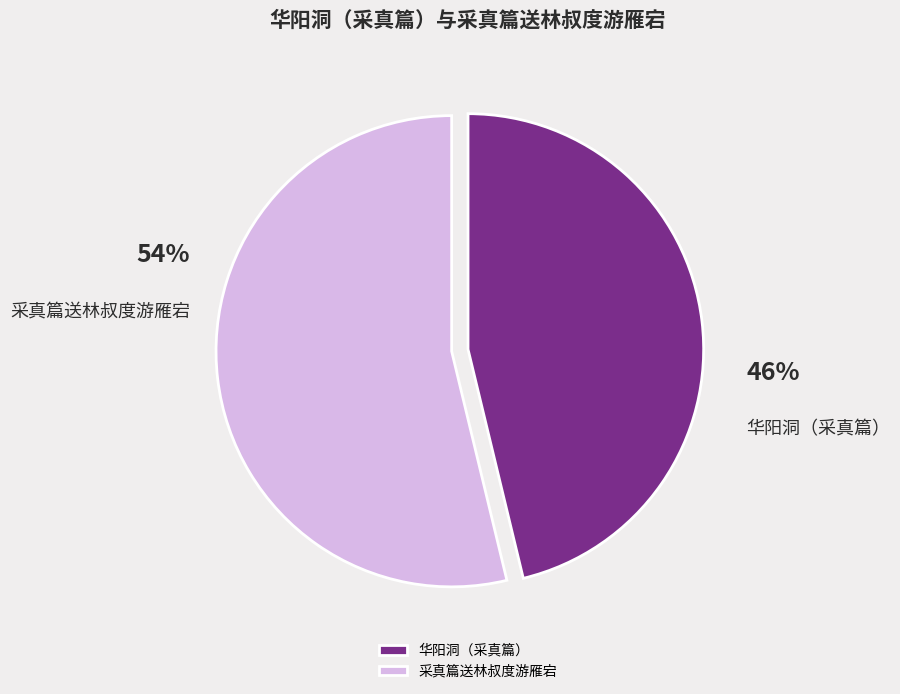

Rank the categories by value from highest to lowest.

采真篇送林叔度游雁宕, 华阳洞（采真篇）